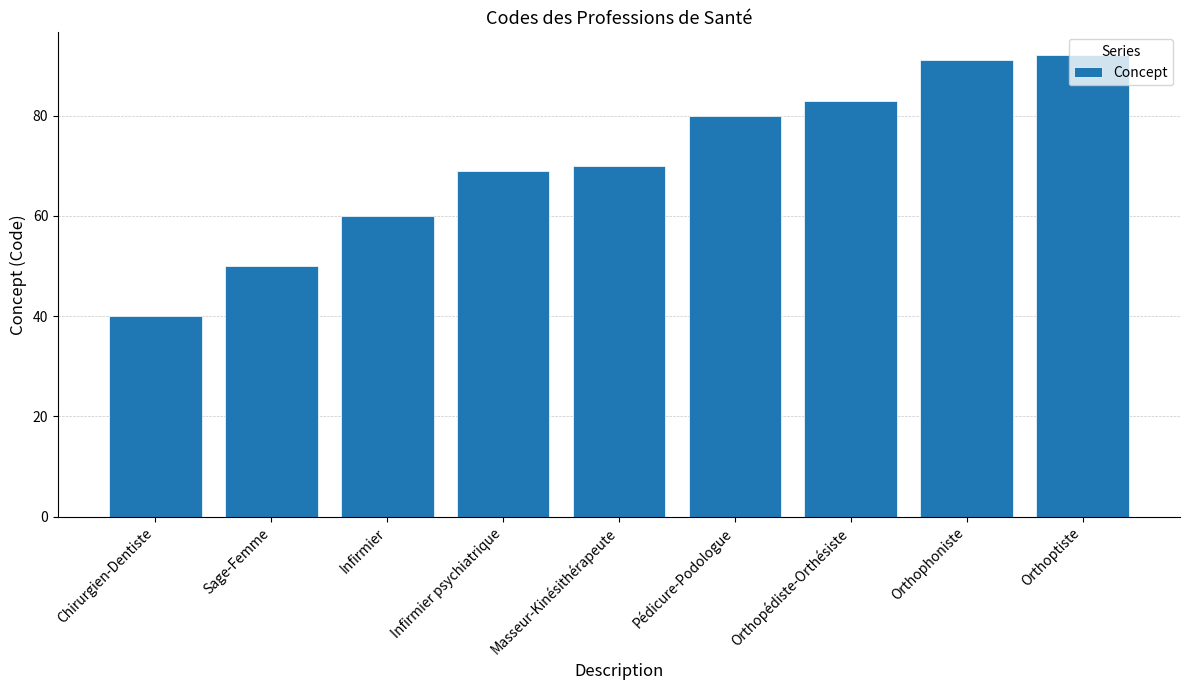

What value does the data have at Pédicure-Podologue, to the nearest 10?

80